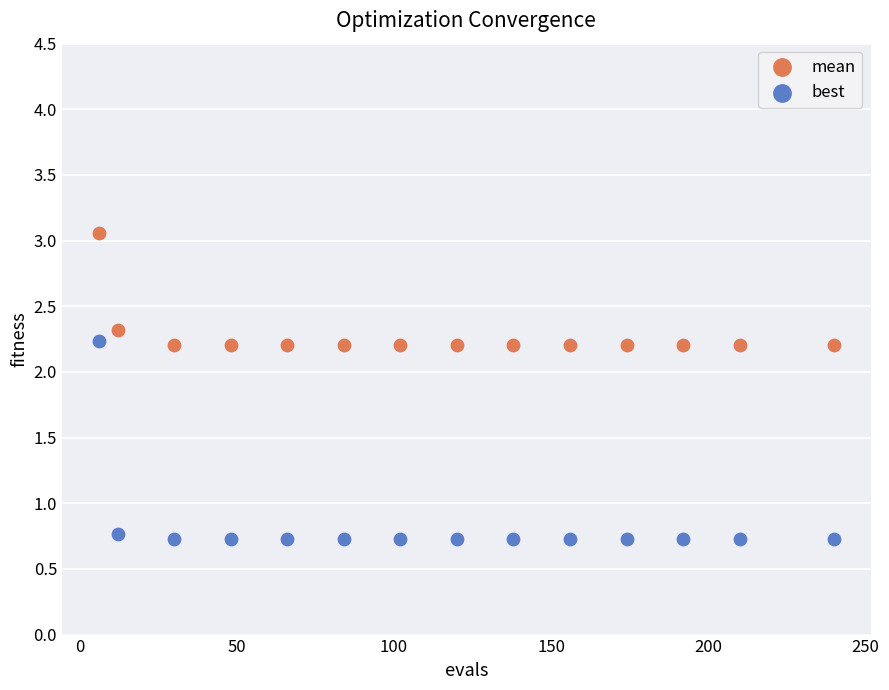

Which series has the largest Y range (max minus min)?

best